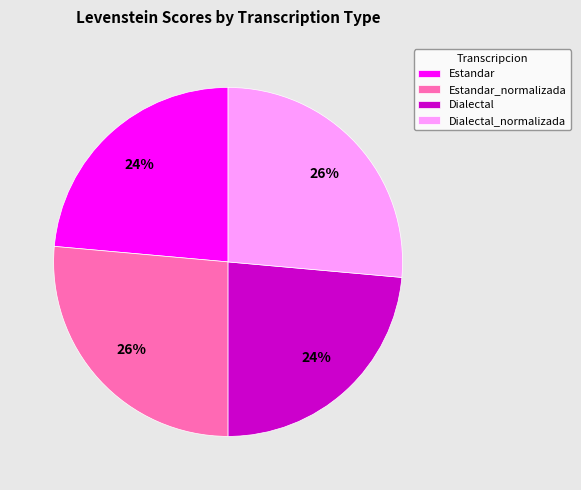

Is it true that Dialectal_normalizada is 26% of the pie?

True